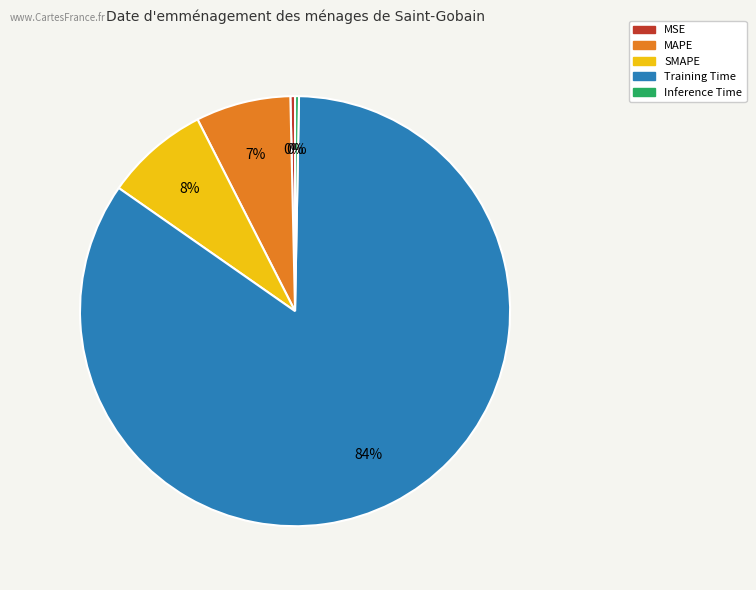

True or false: MSE accounts for 0% of the total.

True